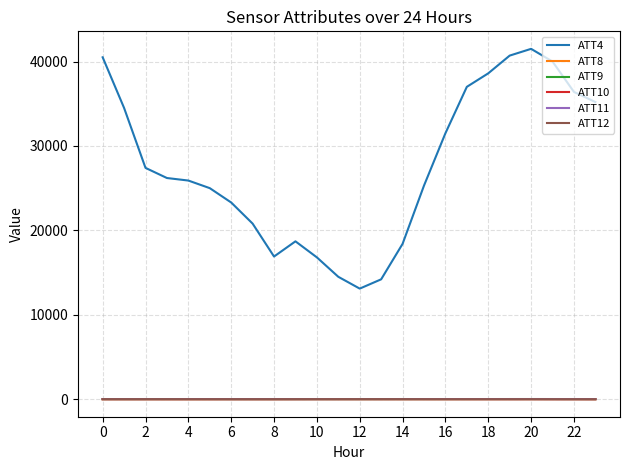

What is the difference between the second highest and second lowest values in the ATT8 series?

2.4